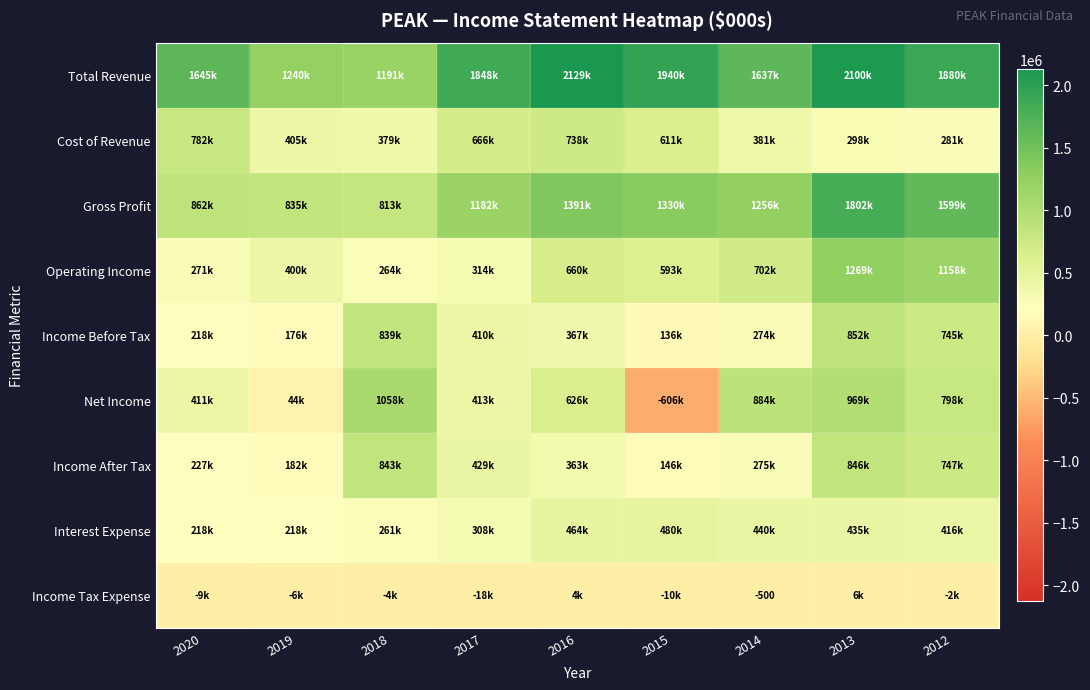

Is it true that Income Tax Expense equals -500 at 2014?

True